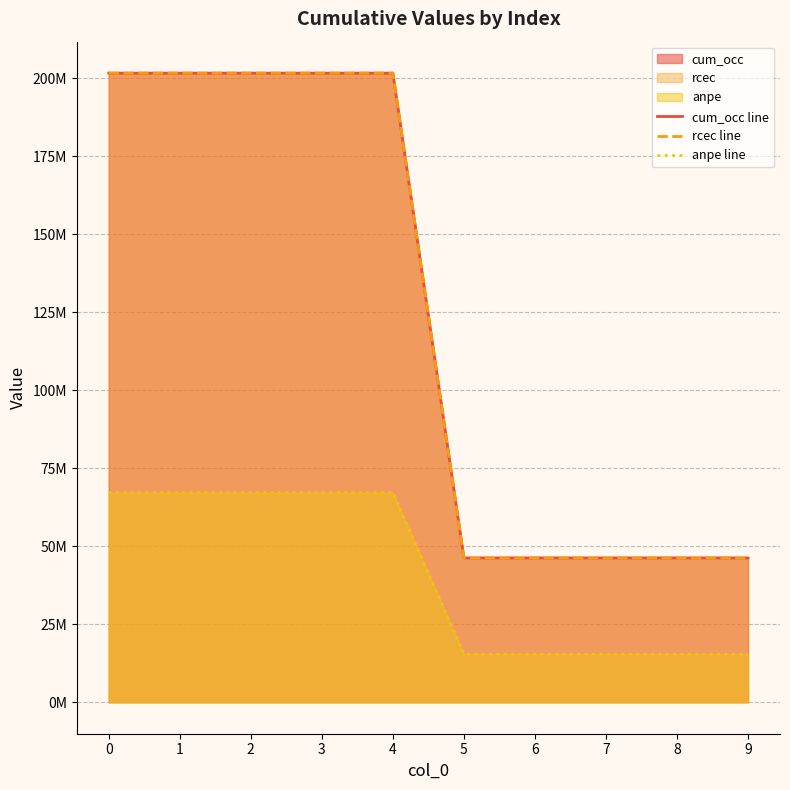

Count the number of data series in this chart.

3